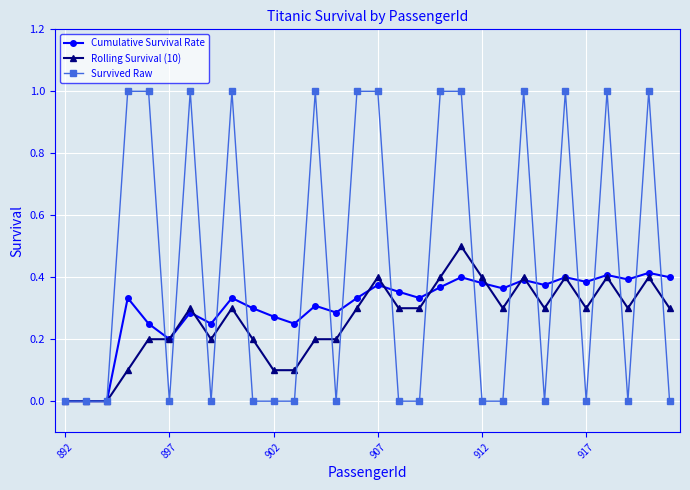

Which series has the largest total across all categories?

Survived Raw